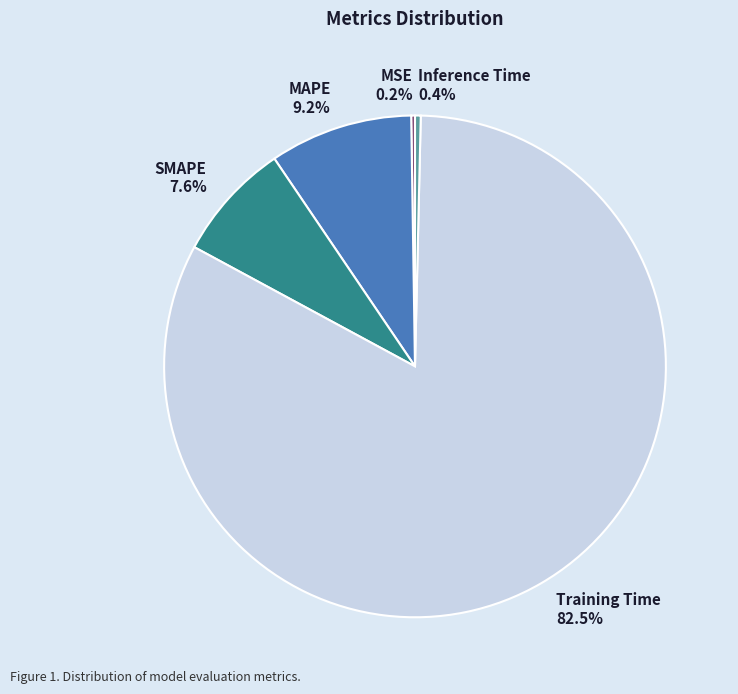

Is there a majority slice in this chart?

Yes